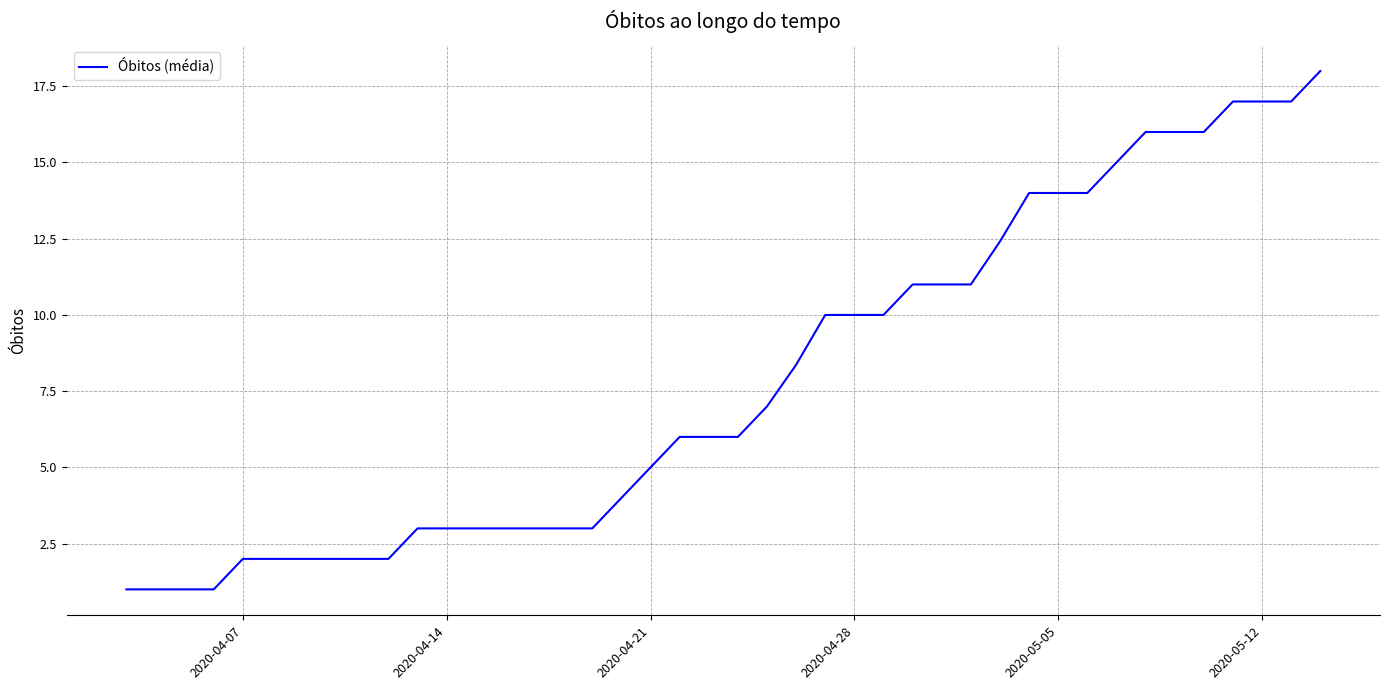

What is the difference between the maximum and minimum values?

17.0